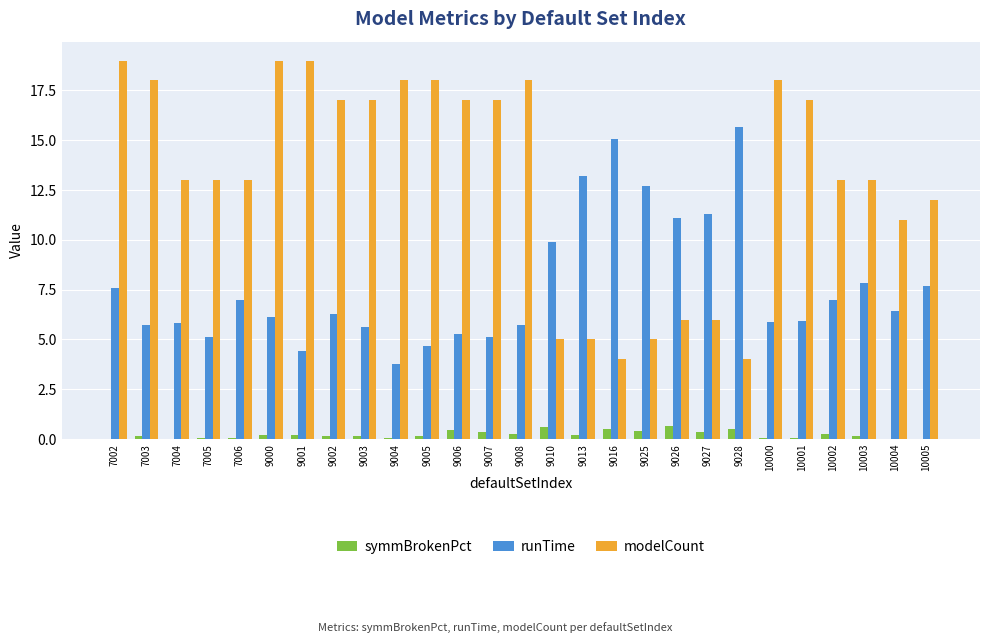

Between 9025 and 10000, which series saw the biggest shift?

modelCount